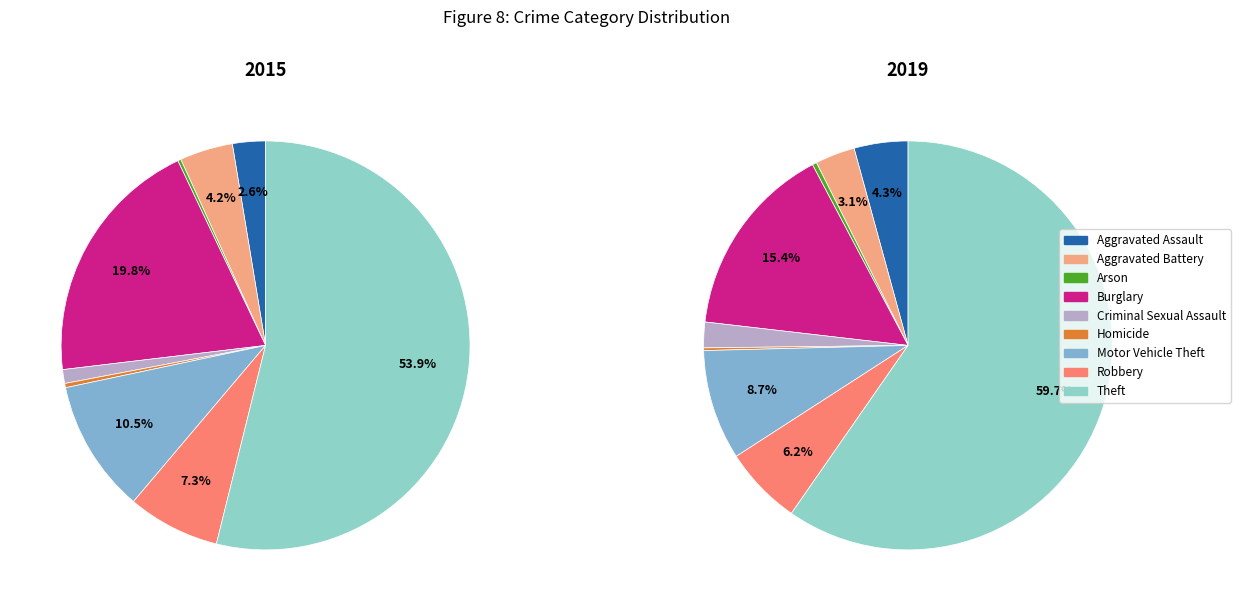

To the nearest percent, what portion does Theft represent?

54%